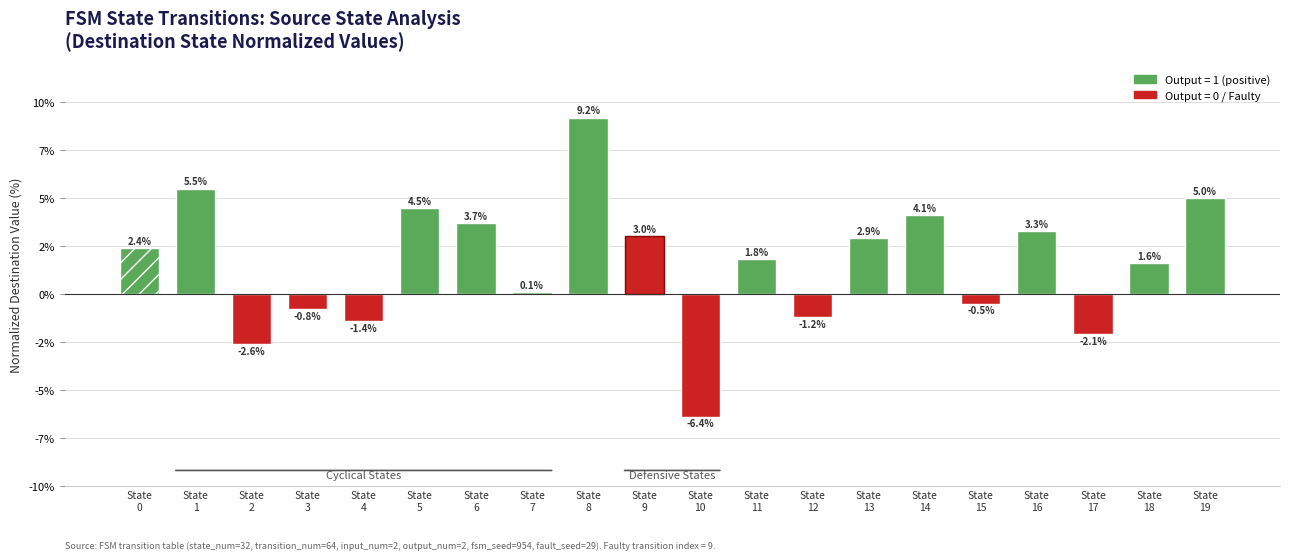

Rank the categories by value from highest to lowest.

State
8, State
1, State
19, State
5, State
14, State
6, State
16, State
9, State
13, State
0, State
11, State
18, State
7, State
15, State
3, State
12, State
4, State
17, State
2, State
10